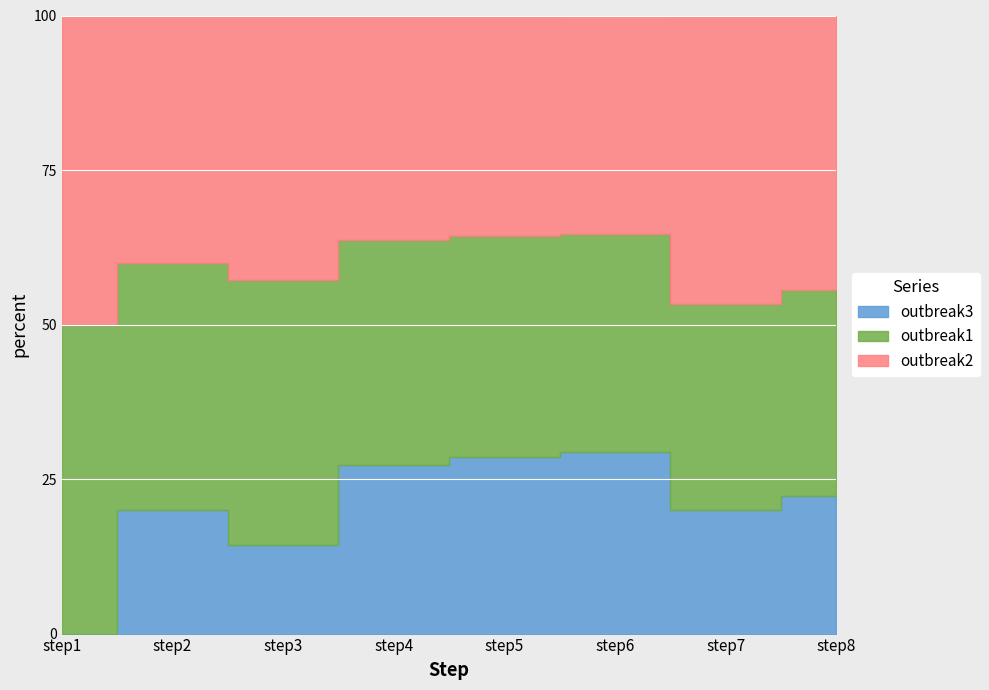

How many outbreak1 values are between 3 and 6?

6